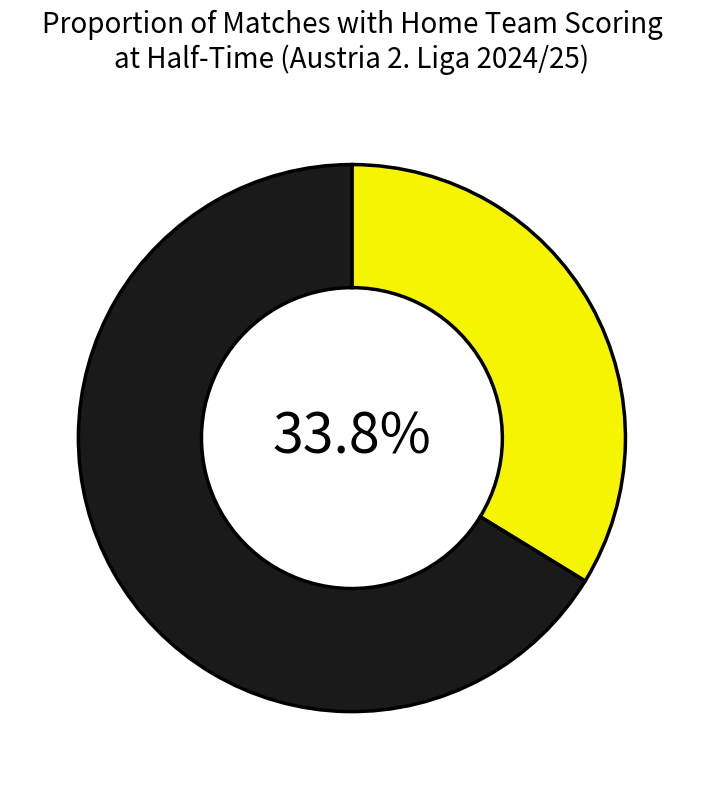

Is there a majority slice in this chart?

Yes